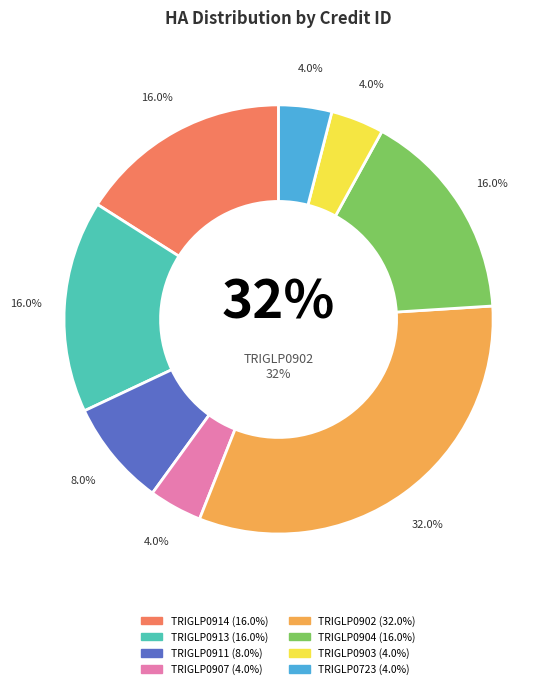

To the nearest percent, what percentage of the pie is TRIGLP0903?

4%